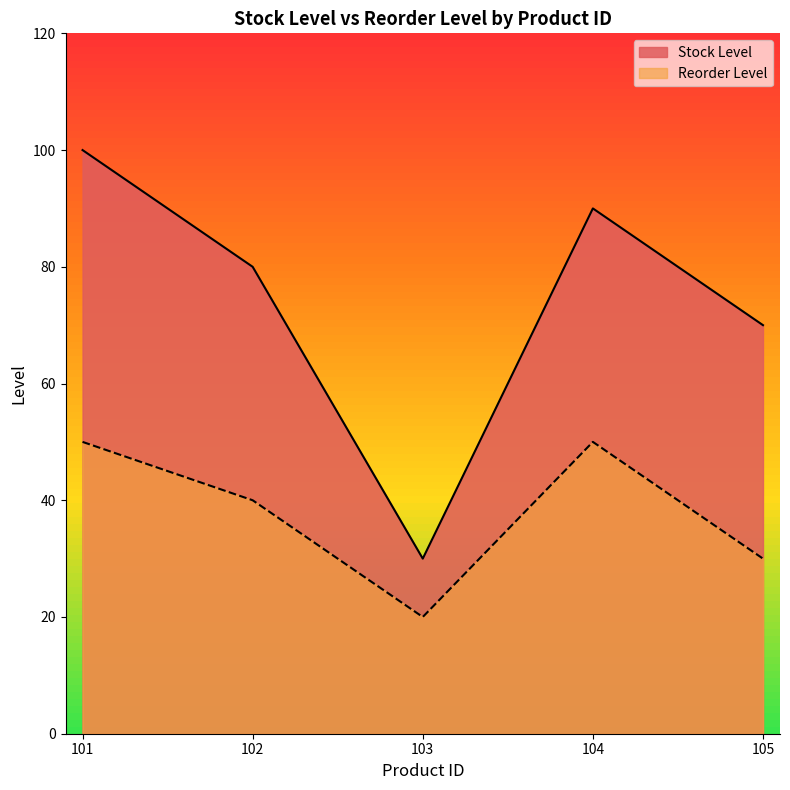

At how many categories does at least one series exceed 83?

2